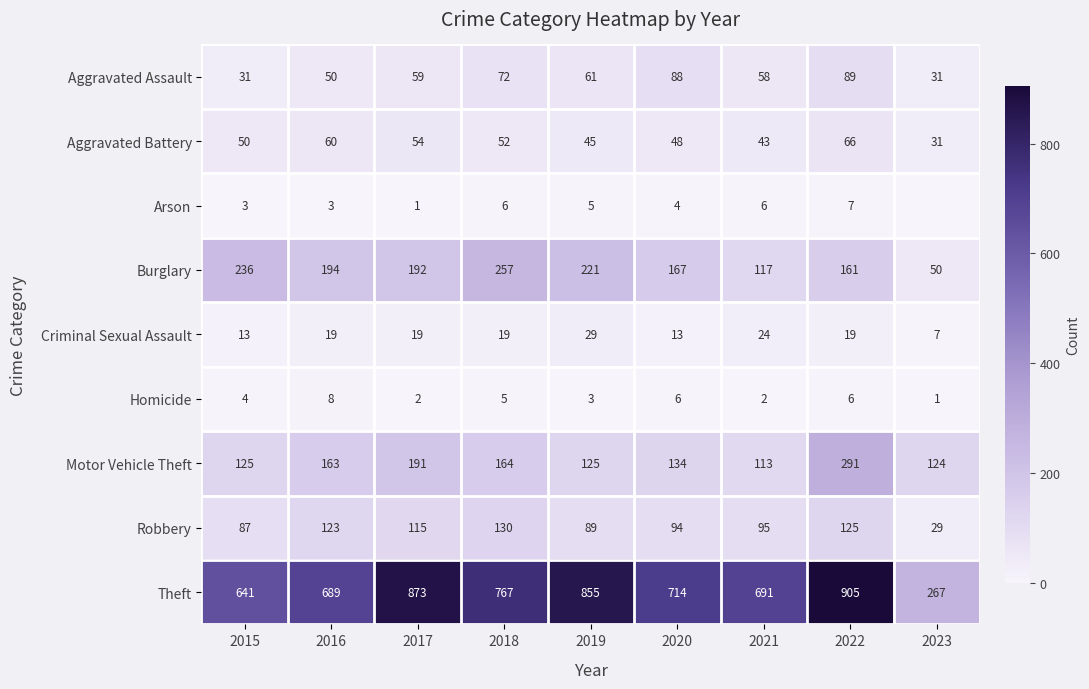

What is the difference between the highest and lowest values at 2019?

852